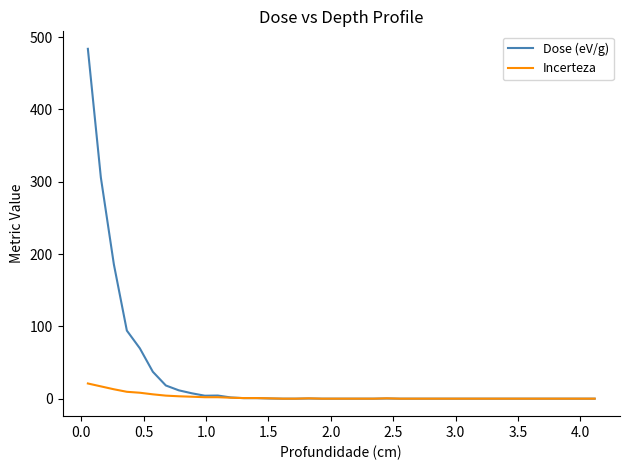

Which series has the widest spread of values?

Dose (eV/g)